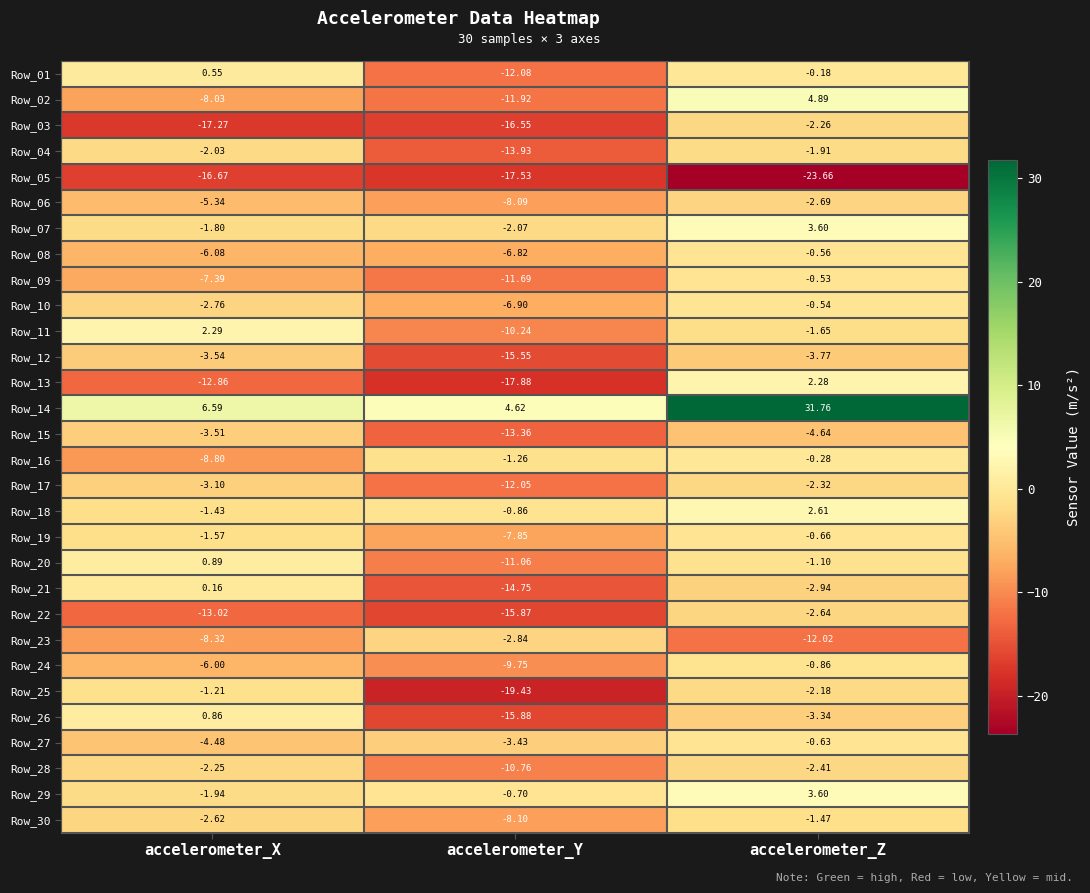

At which label is Row_18 closest to 0?

accelerometer_Y